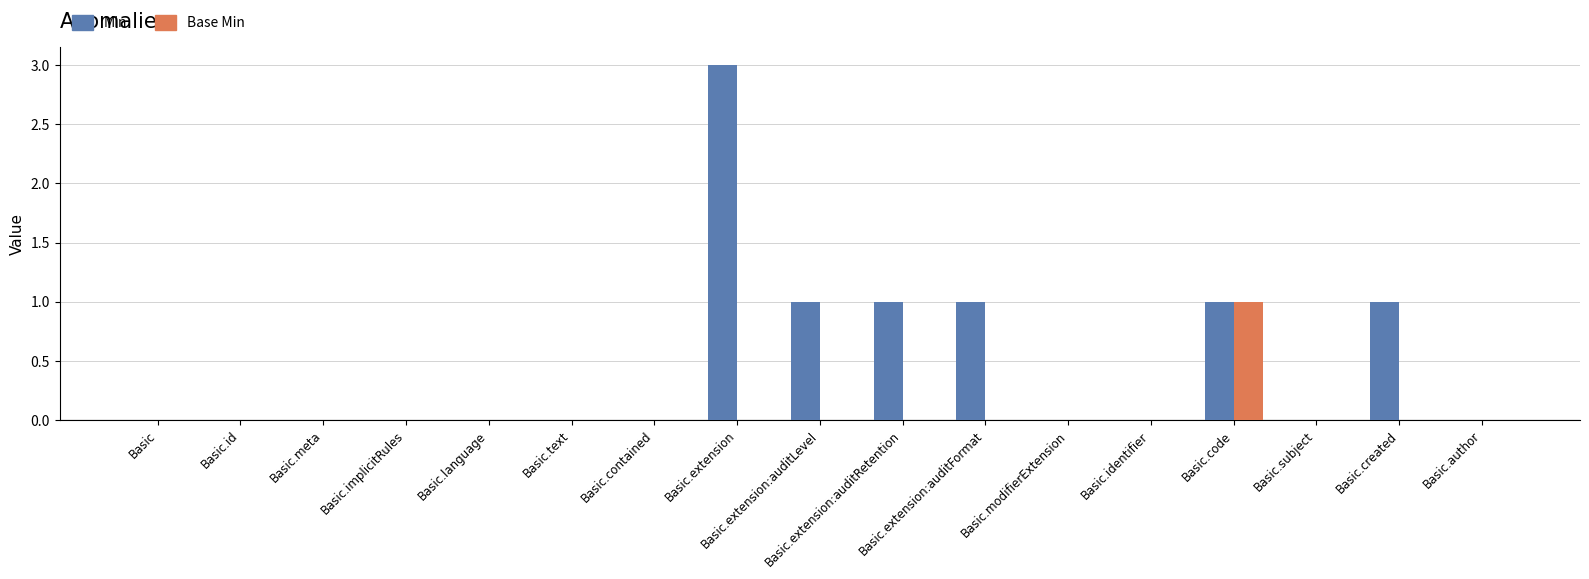

The Base Min series shows 0 at Basic.extension:auditRetention. True or false?

True